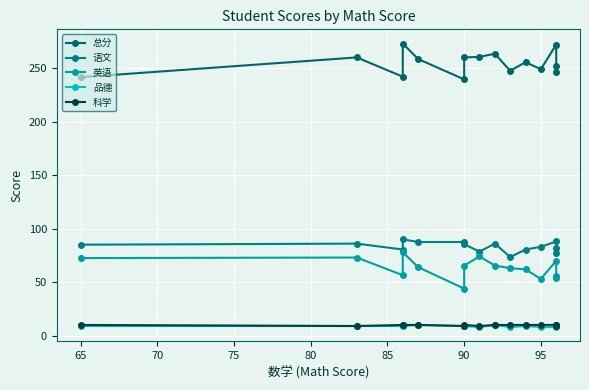

True or false: 品德 has more than 0 points higher than both neighbors.

True